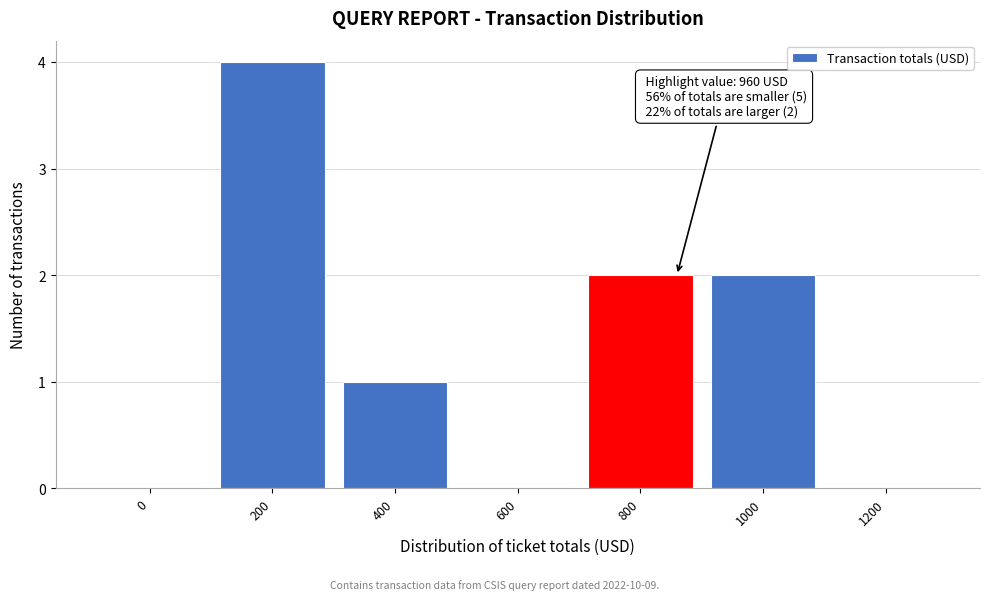

Reading left to right, transcribe all the data shown in this chart.

0=0	200=4	400=1	600=0	800=2	1000=2	1200=0